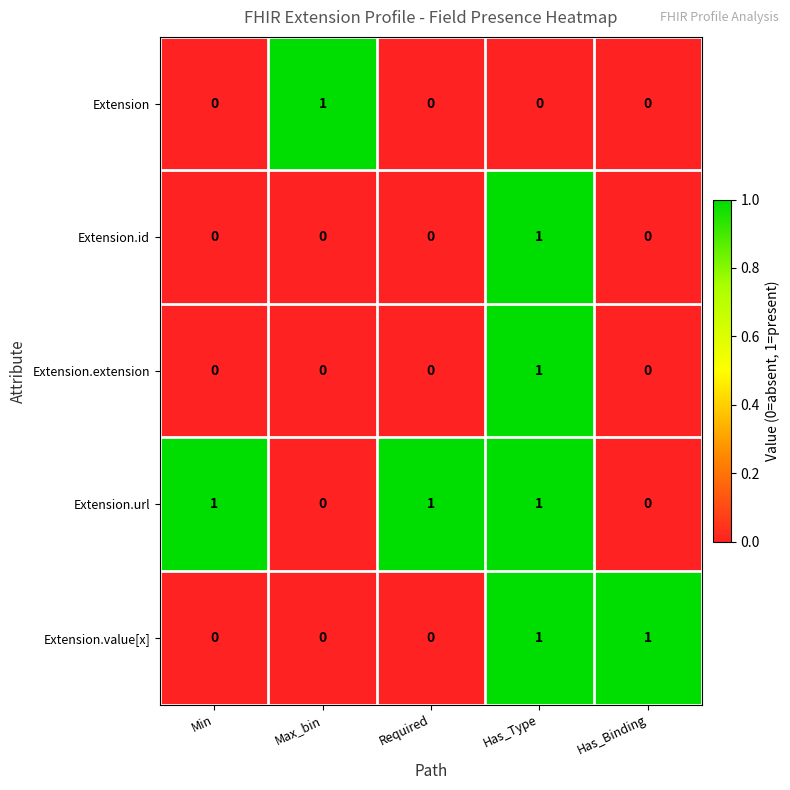

Which series has the largest total across all categories?

Extension.url